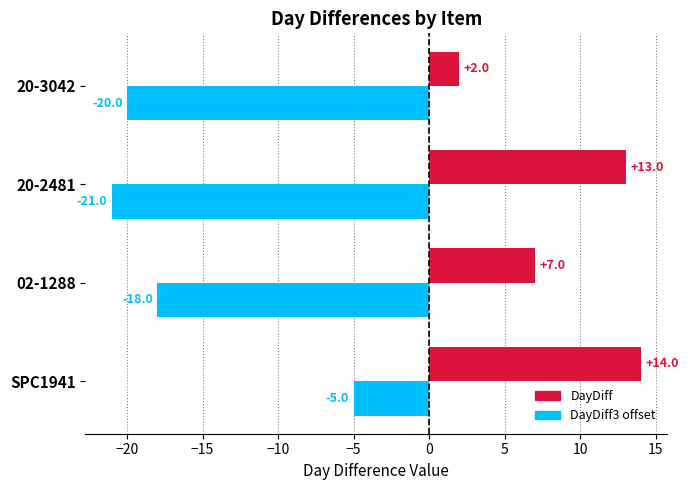

Which label corresponds to the largest value in the chart?

SPC1941